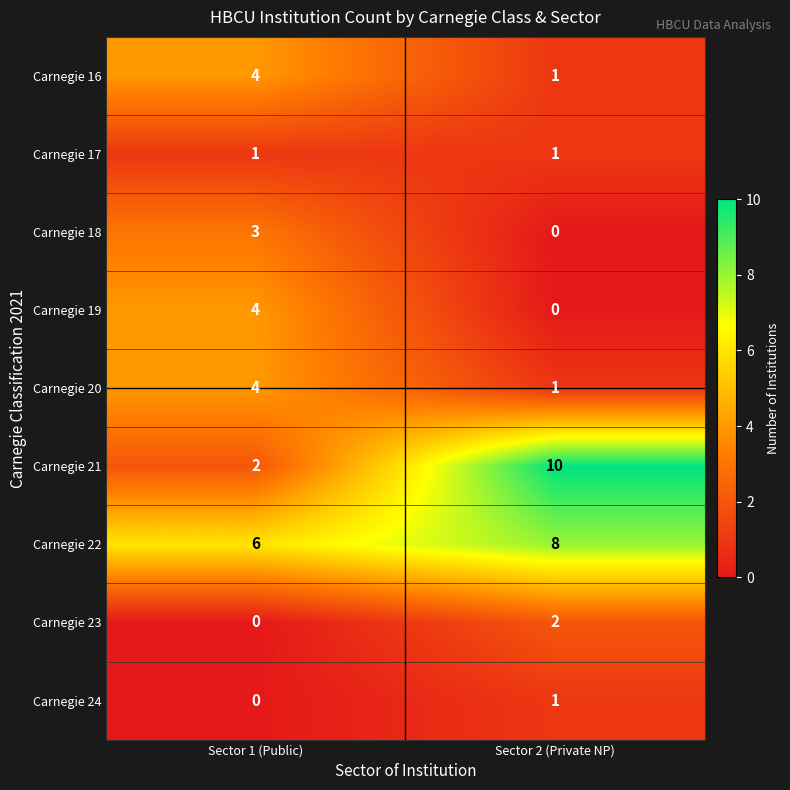

The Carnegie 17 series shows 0 at Sector 1 (Public). True or false?

False